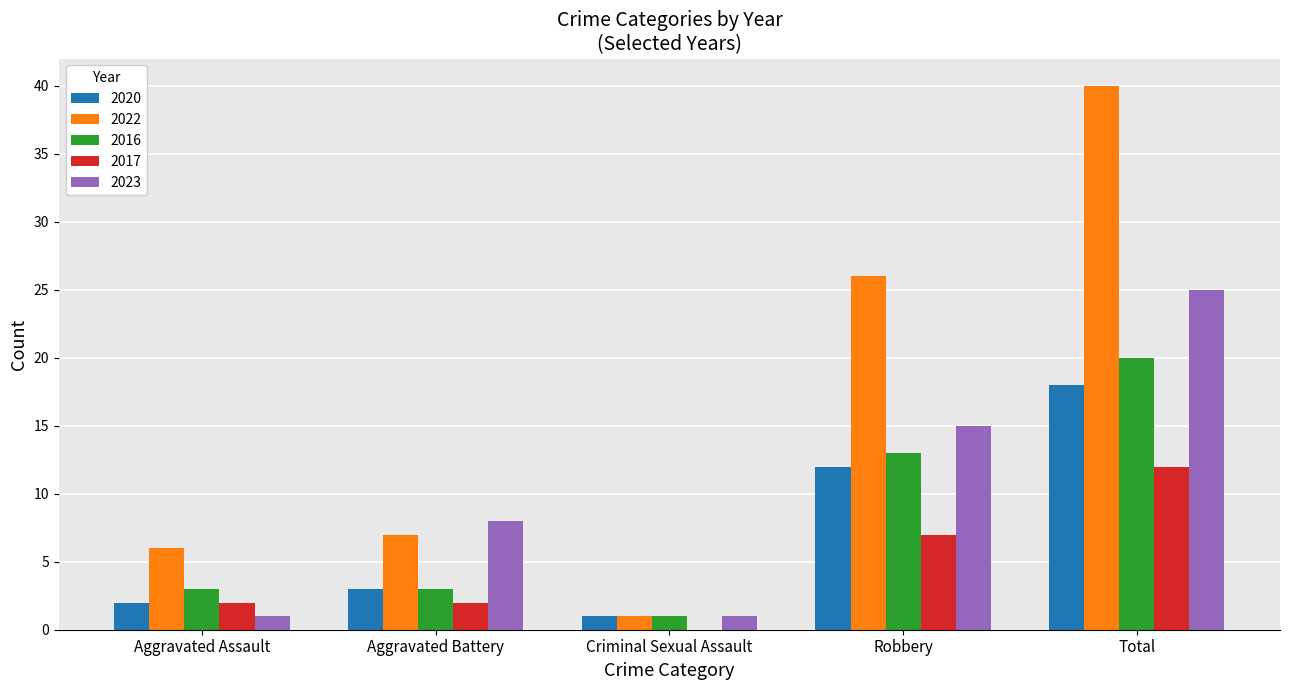

Are the bars grouped side by side (vs. stacked)?

Yes